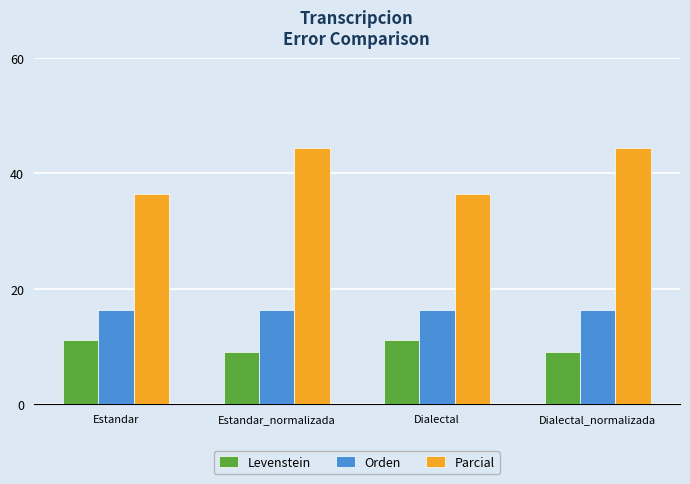

Are the bars horizontal?

No